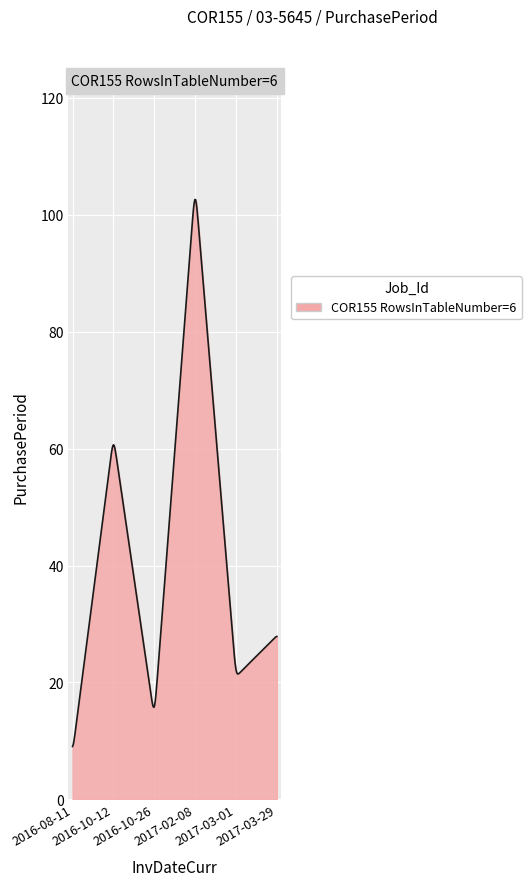

What is the smallest value displayed?

9.0